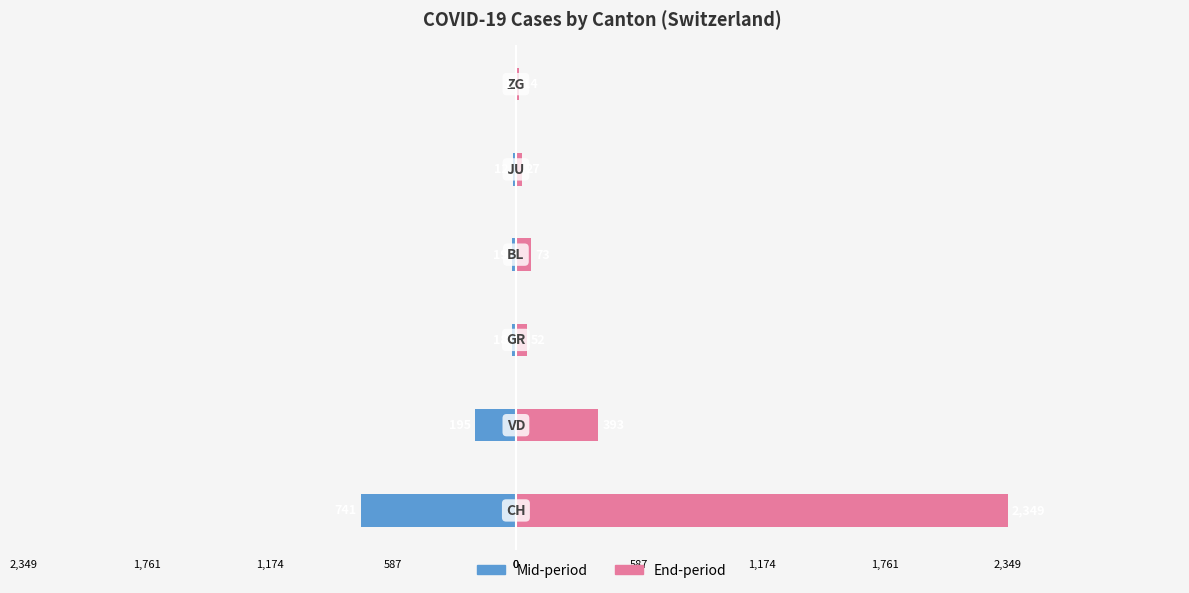

List the series in order of their peak value, highest first.

End-period, Mid-period